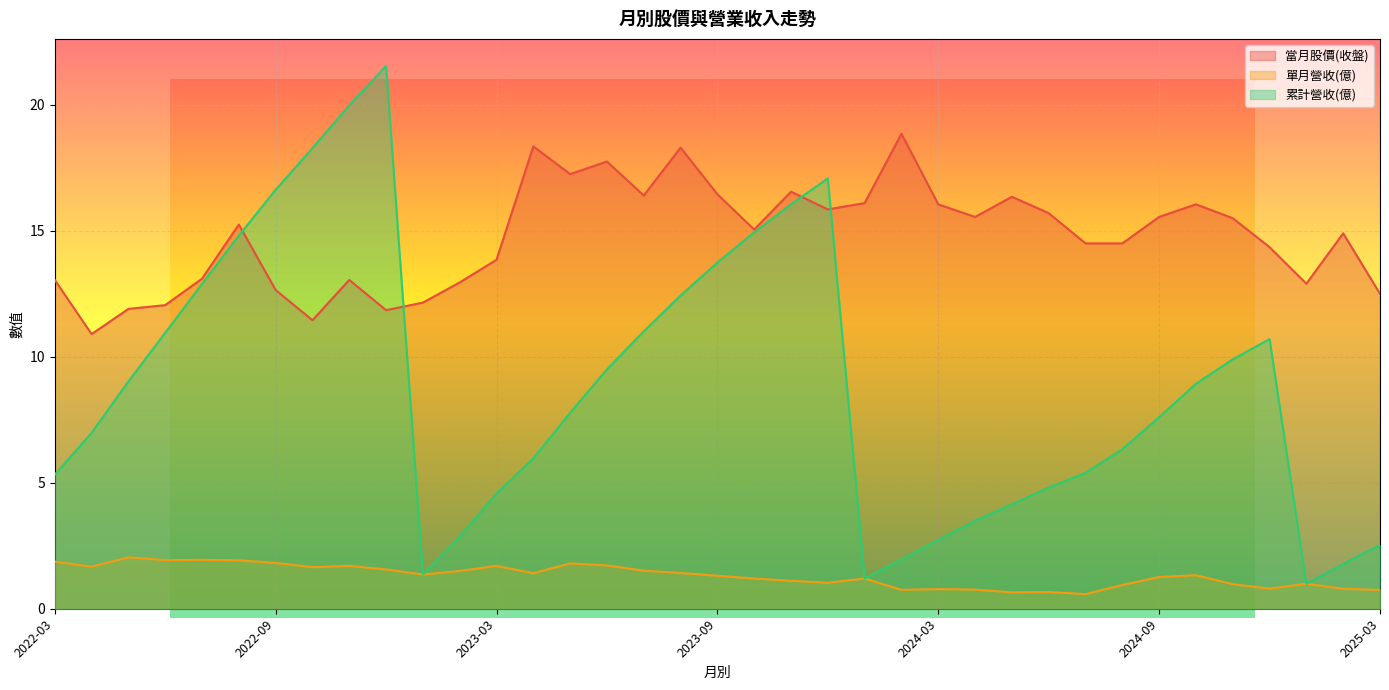

What is the difference between the second highest and minimum values in the 當月股價(收盤) series?

7.5